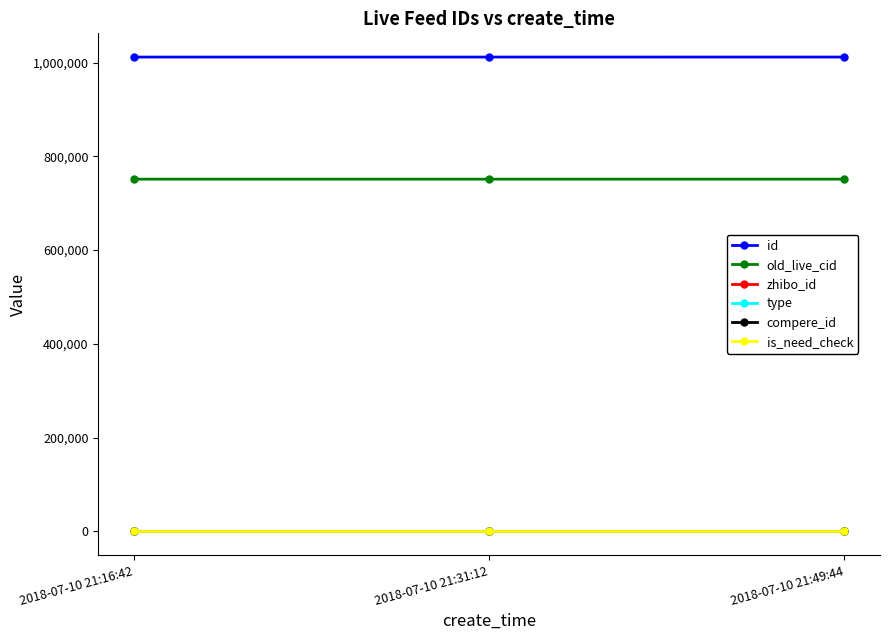

Does the chart display data point markers on the line(s)?

Yes